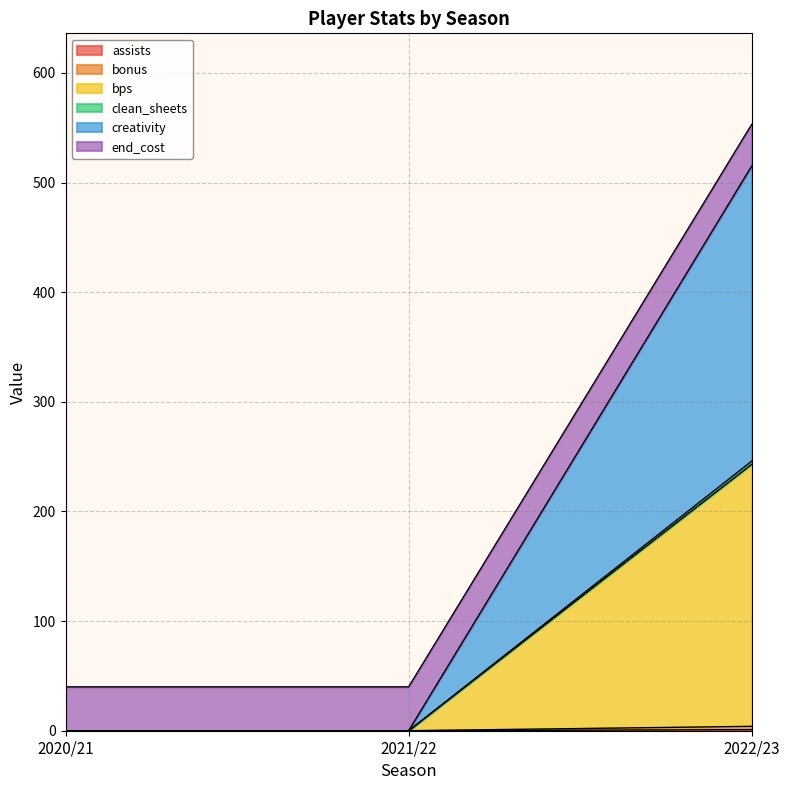

At which category does the chart reach its peak across all series?

2022/23